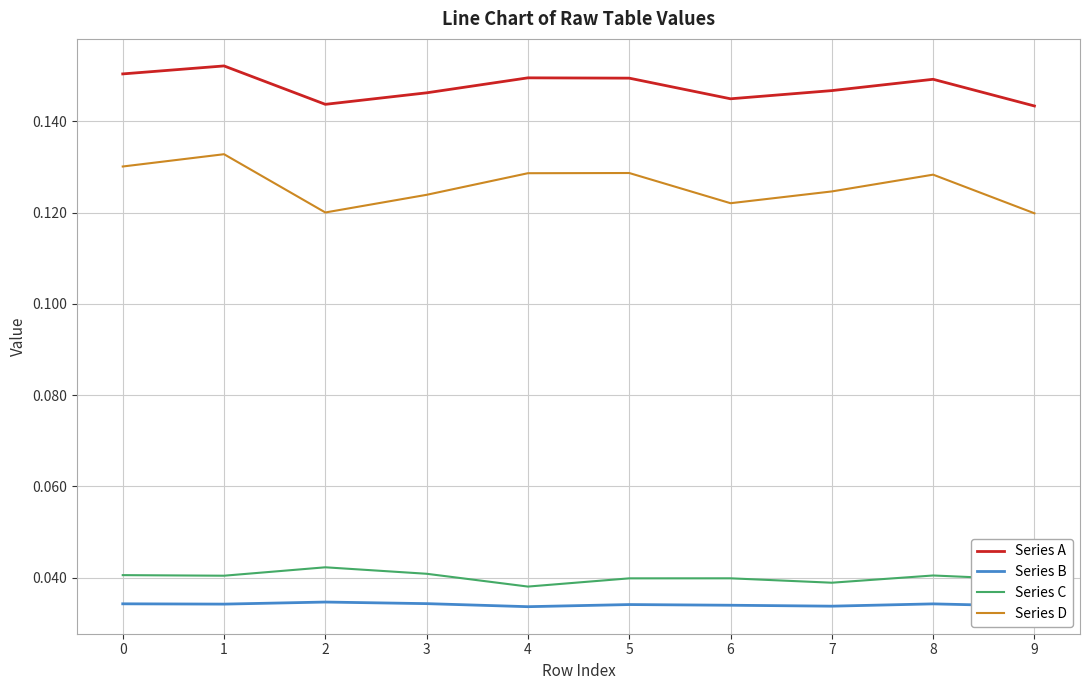

Rank the series by their maximum value, from lowest to highest.

Series B, Series C, Series D, Series A